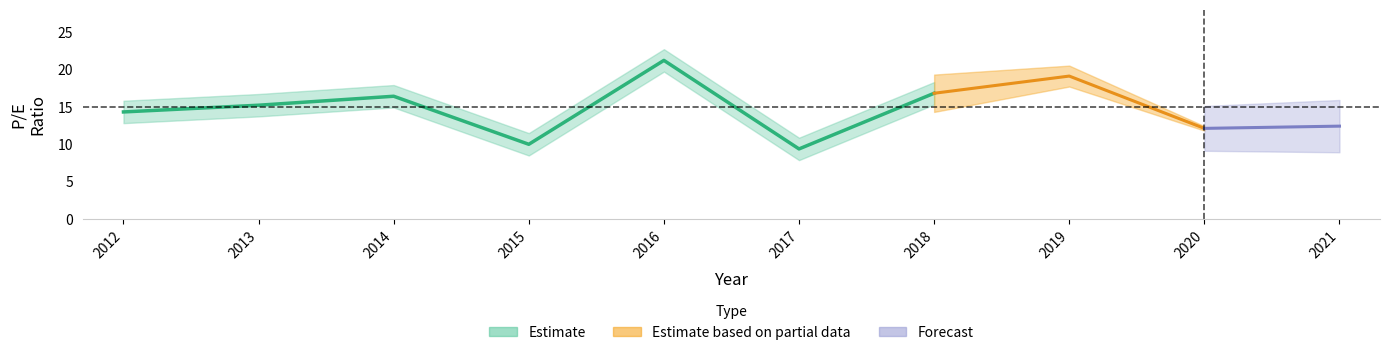

Which has a higher value, 2015 or 2021?

2021